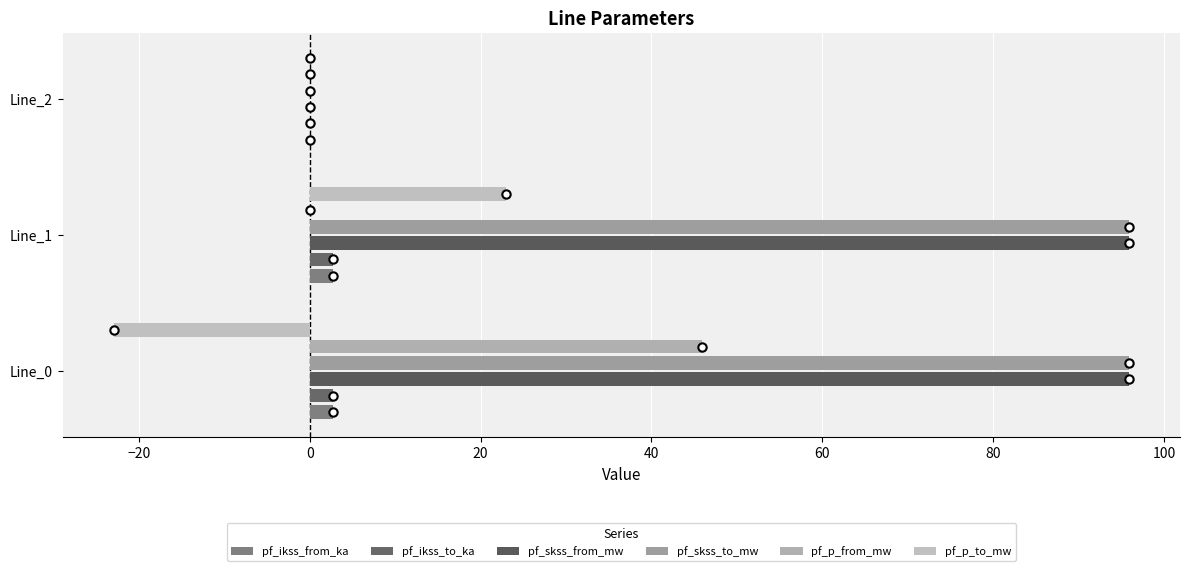

What position from the left is −20?

2